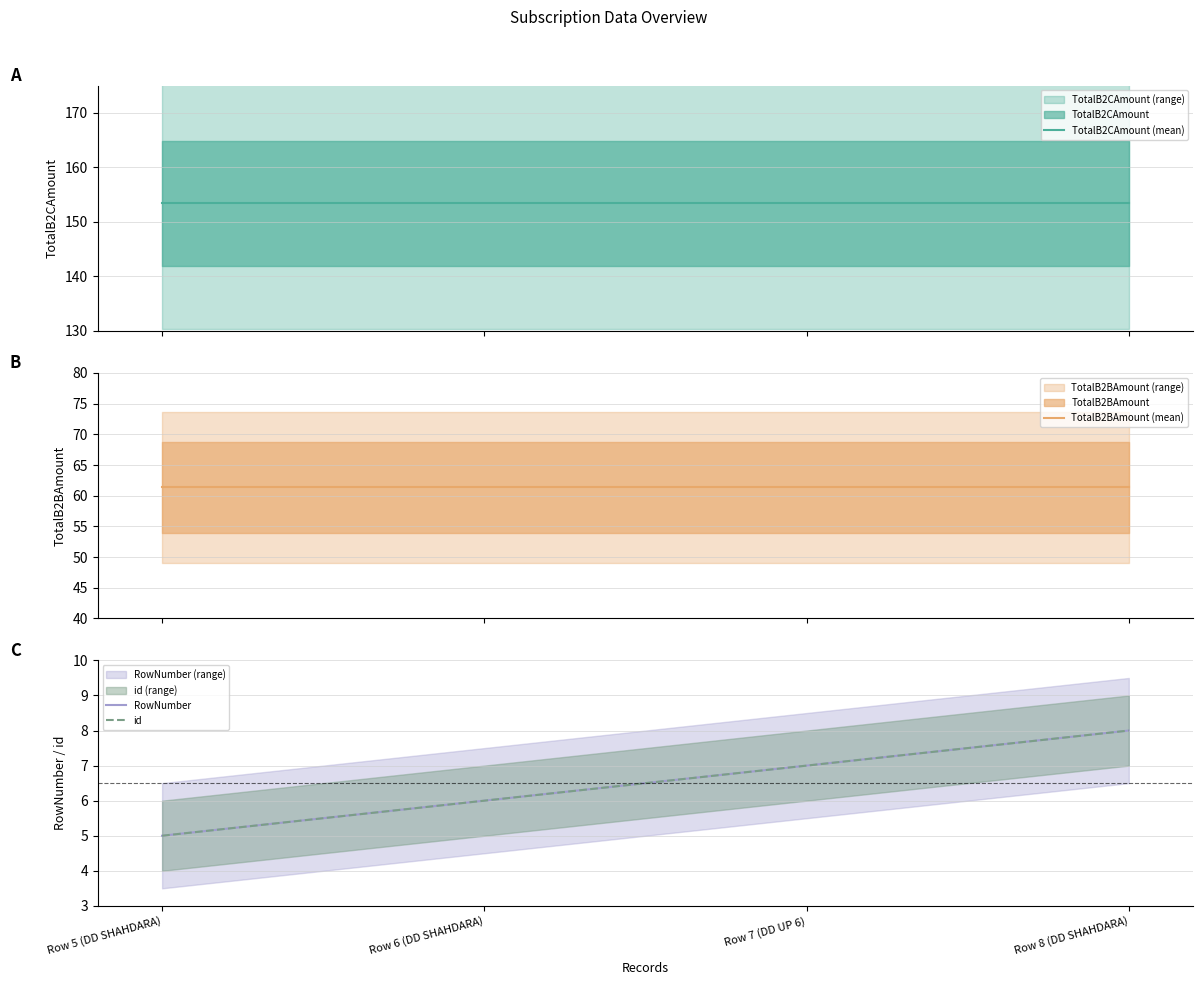

Which series has the largest total across all categories?

TotalB2CAmount (mean)